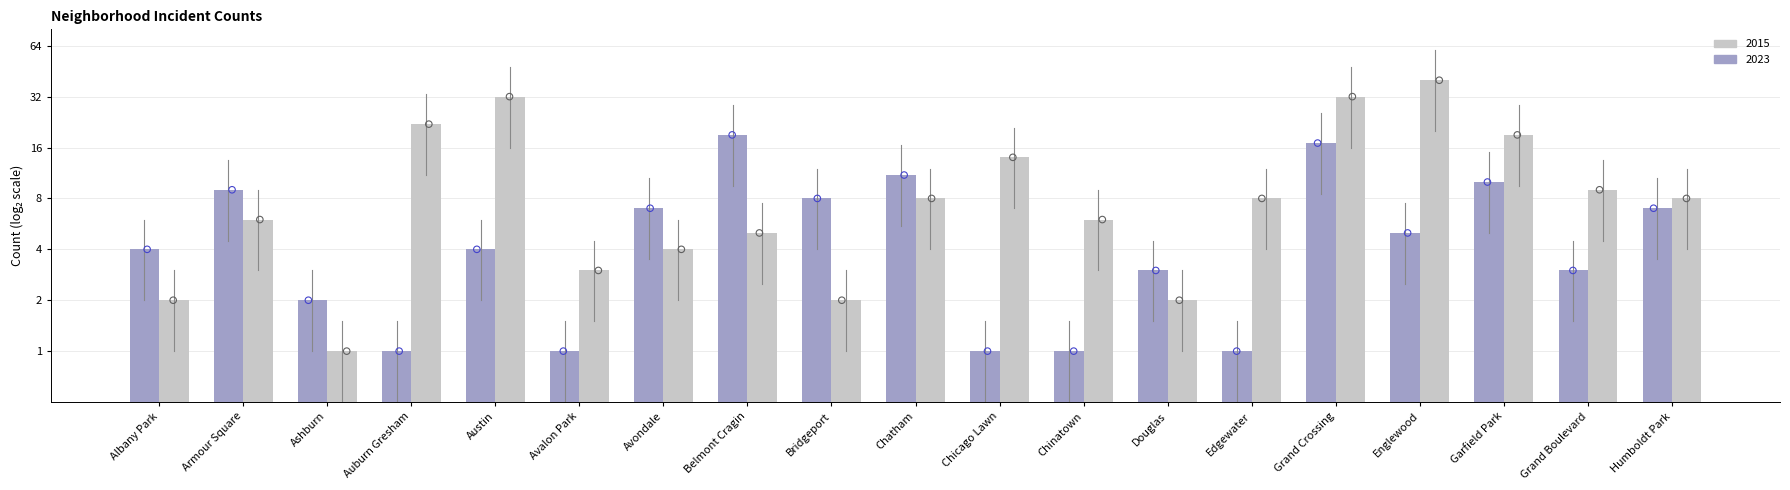

Is the value of 2023 at Avondale greater than the value of 2015 at Belmont Cragin?

Yes